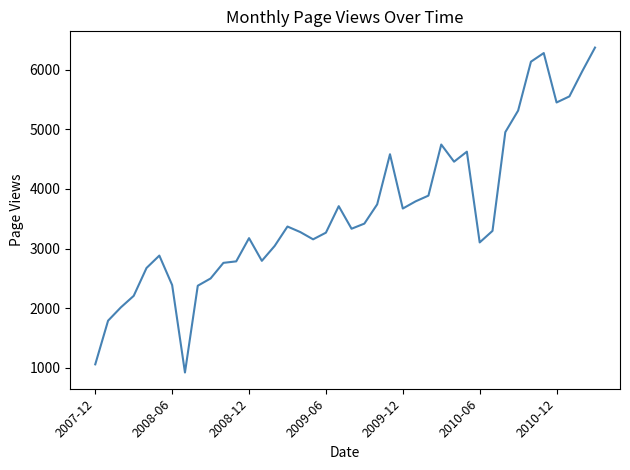

What is the minimum value shown in the chart?

918